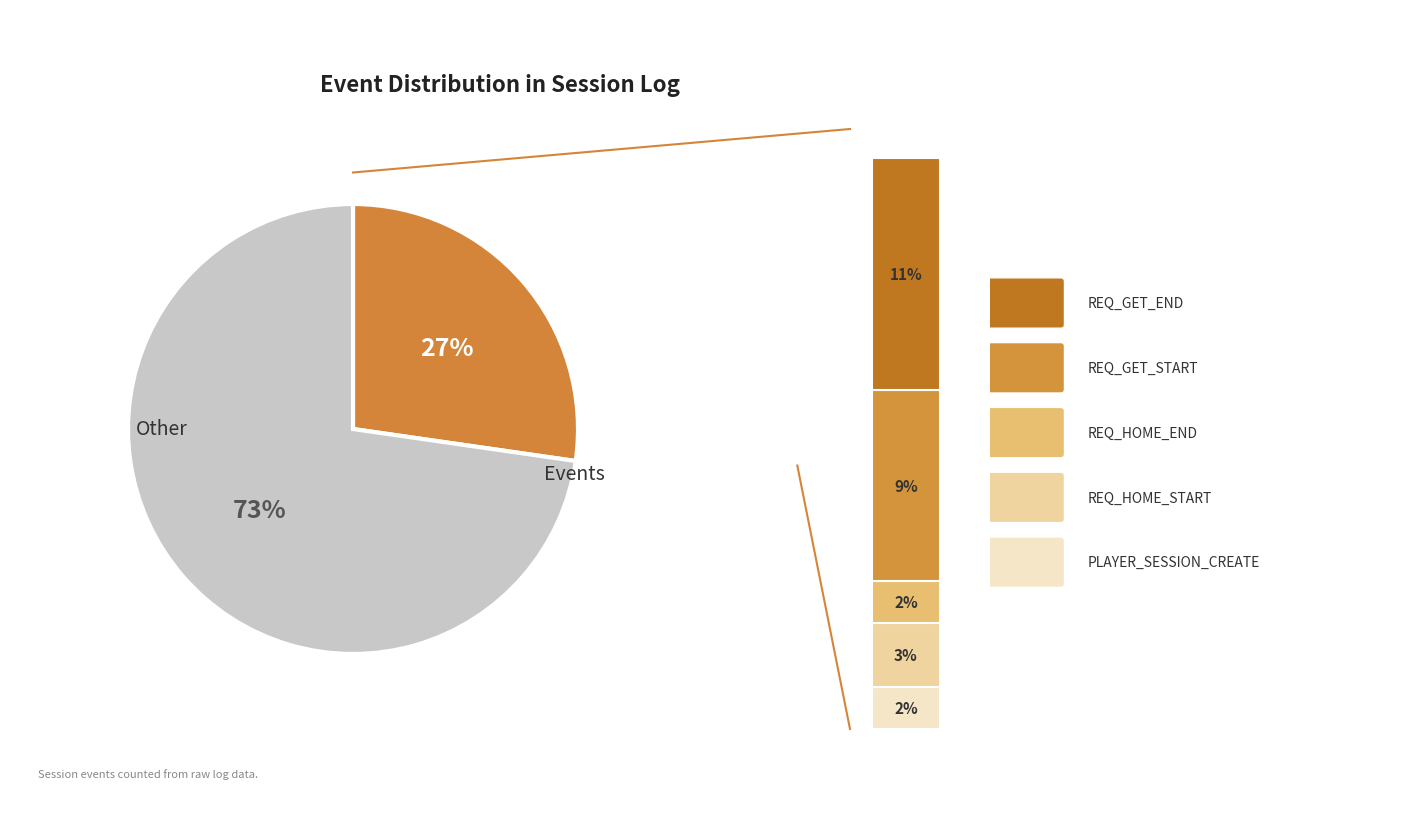

What is the ratio of the value at REQ_HOME_END to the value at REQ_GET_START?

0.2